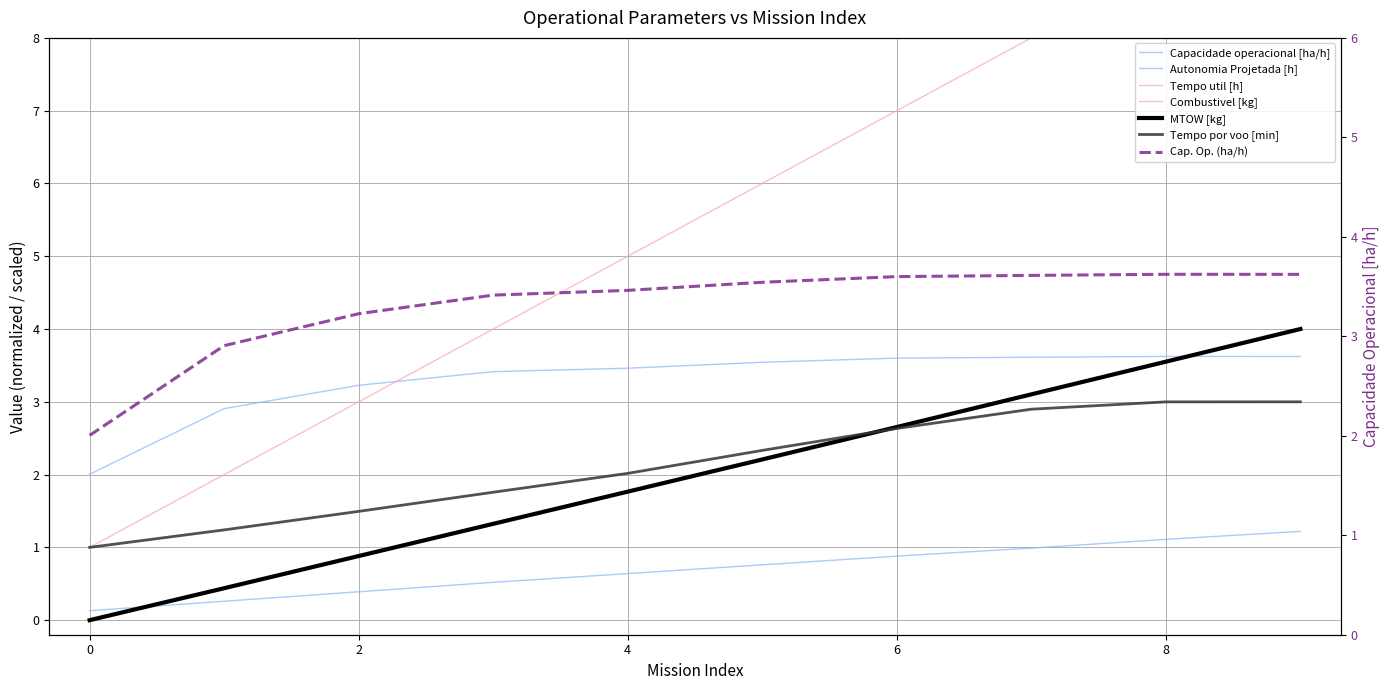

True or false: MTOW [kg] has a value of 1.5 at 7.

False